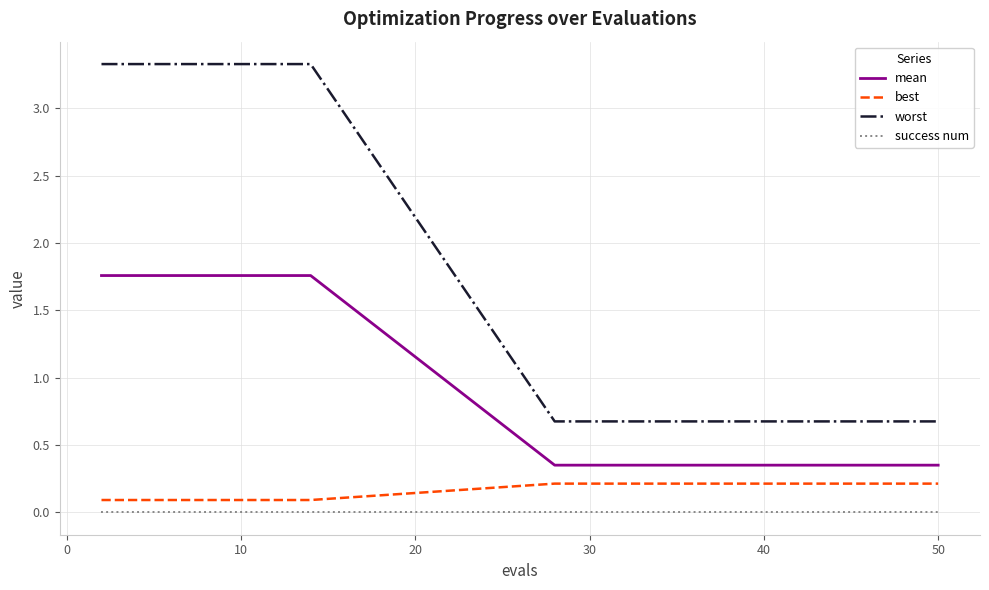

Which series has the largest range (max minus min)?

worst